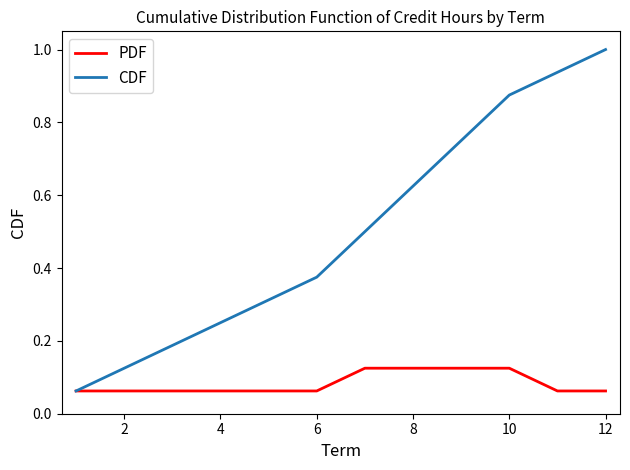

Count the PDF values in the range 0 to 1.

12